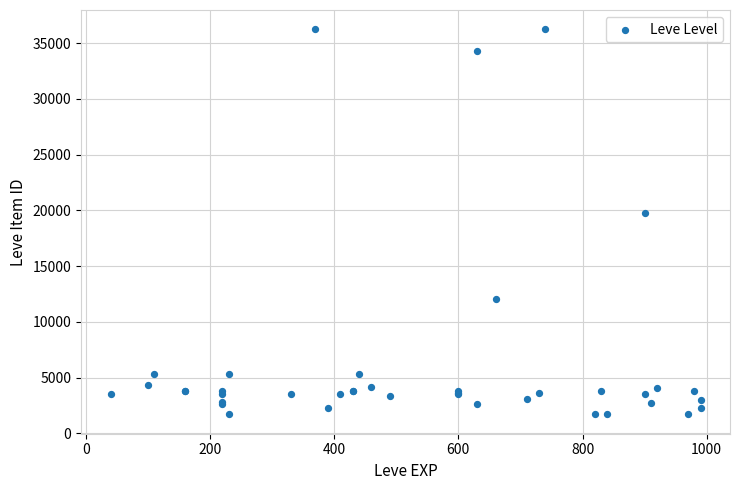

What Y value in the scatter plot is closest to 18967?

19744